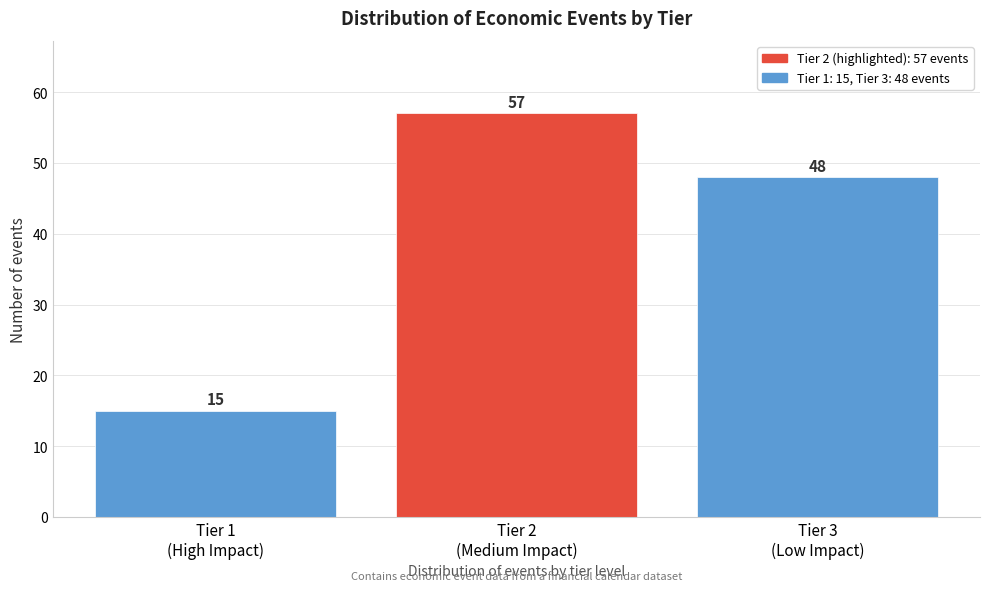

Reading left to right, list all the values displayed in this chart.

15	57	48